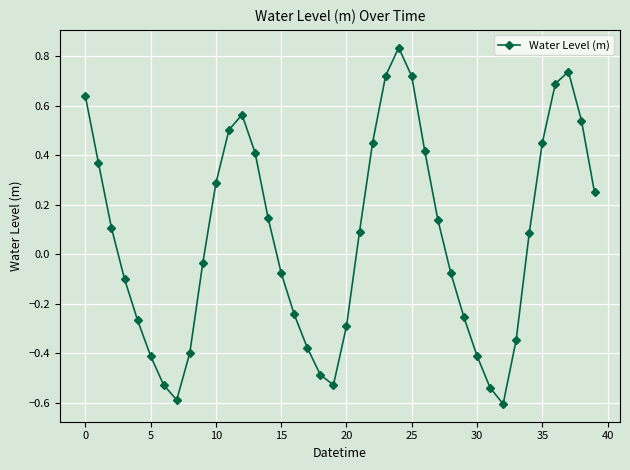

How many lines are shown in the chart?

1